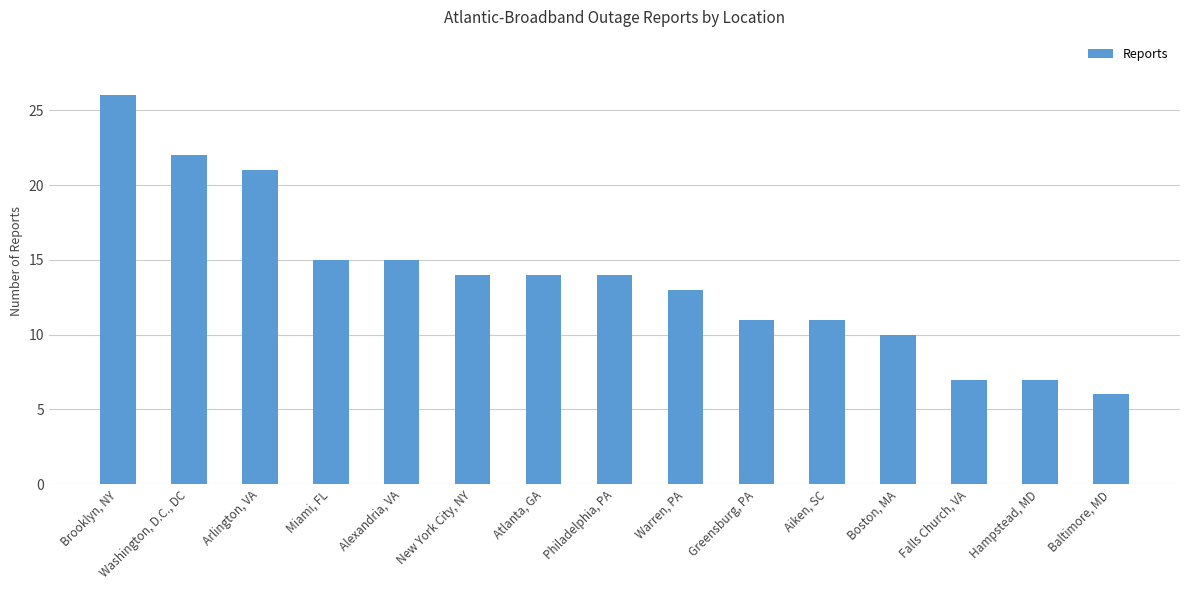

What position from the right is Warren, PA?

7